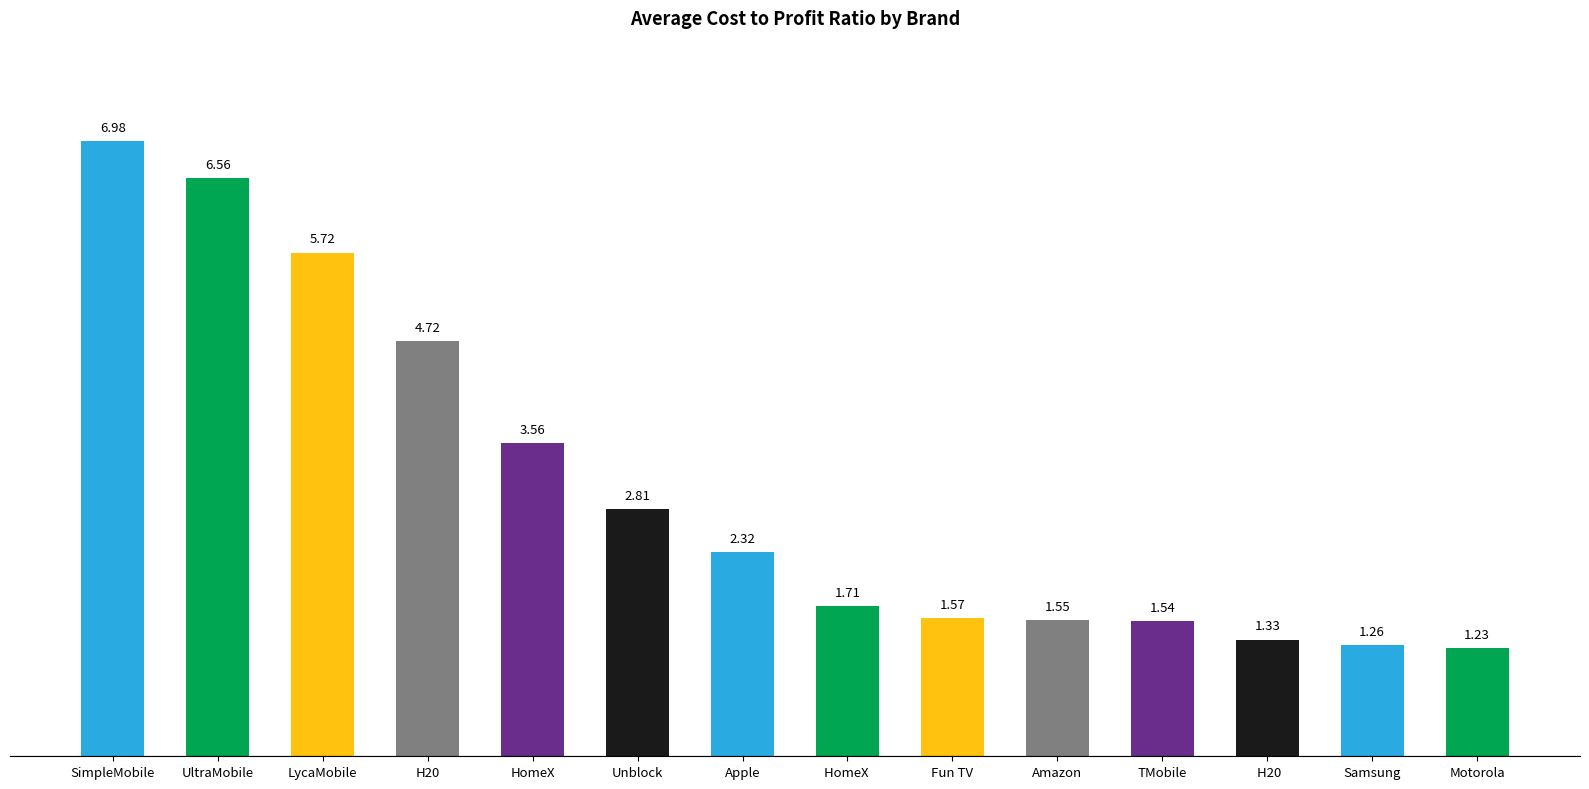

Between HomeX and LycaMobile, which is larger?

LycaMobile